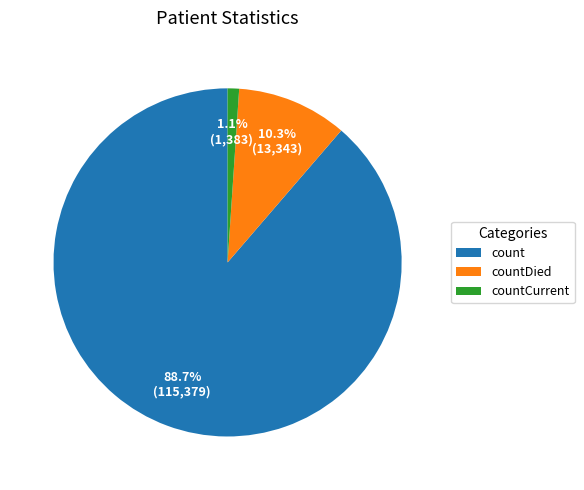

Does countCurrent represent more than half of the total?

No